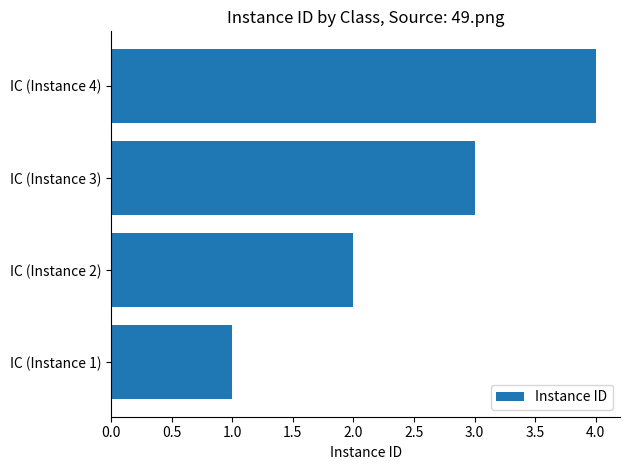

What is the difference between the maximum and minimum values?

3